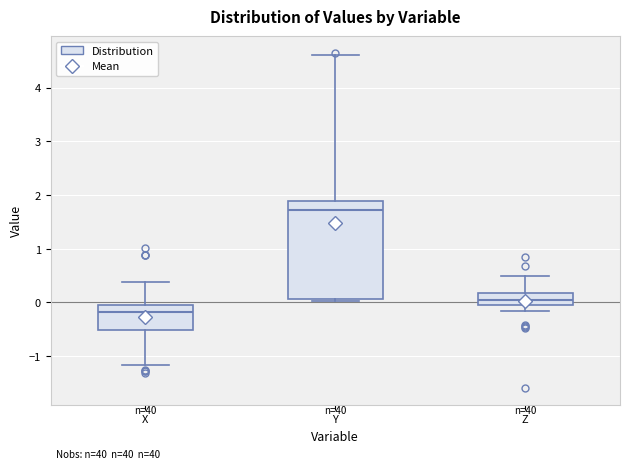

Where does the median line of the box for Z sit on the y-axis? The values are not printed on the chart, so give them approximately, as read against the axis.

0.1